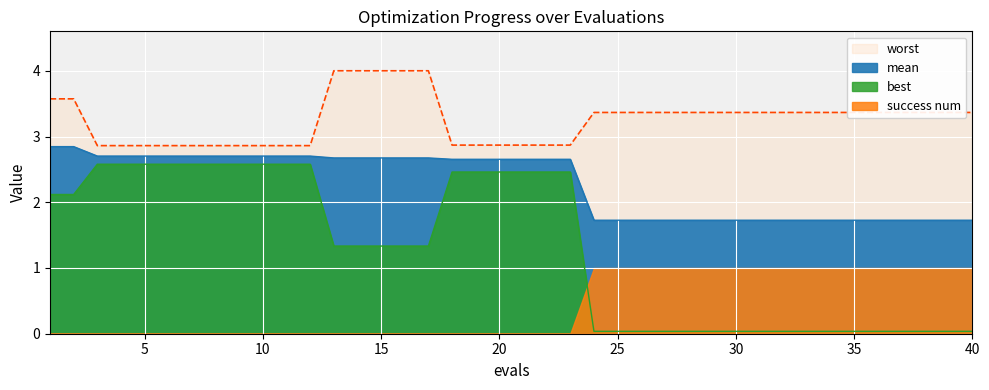

At which label is mean closest to 2?

24